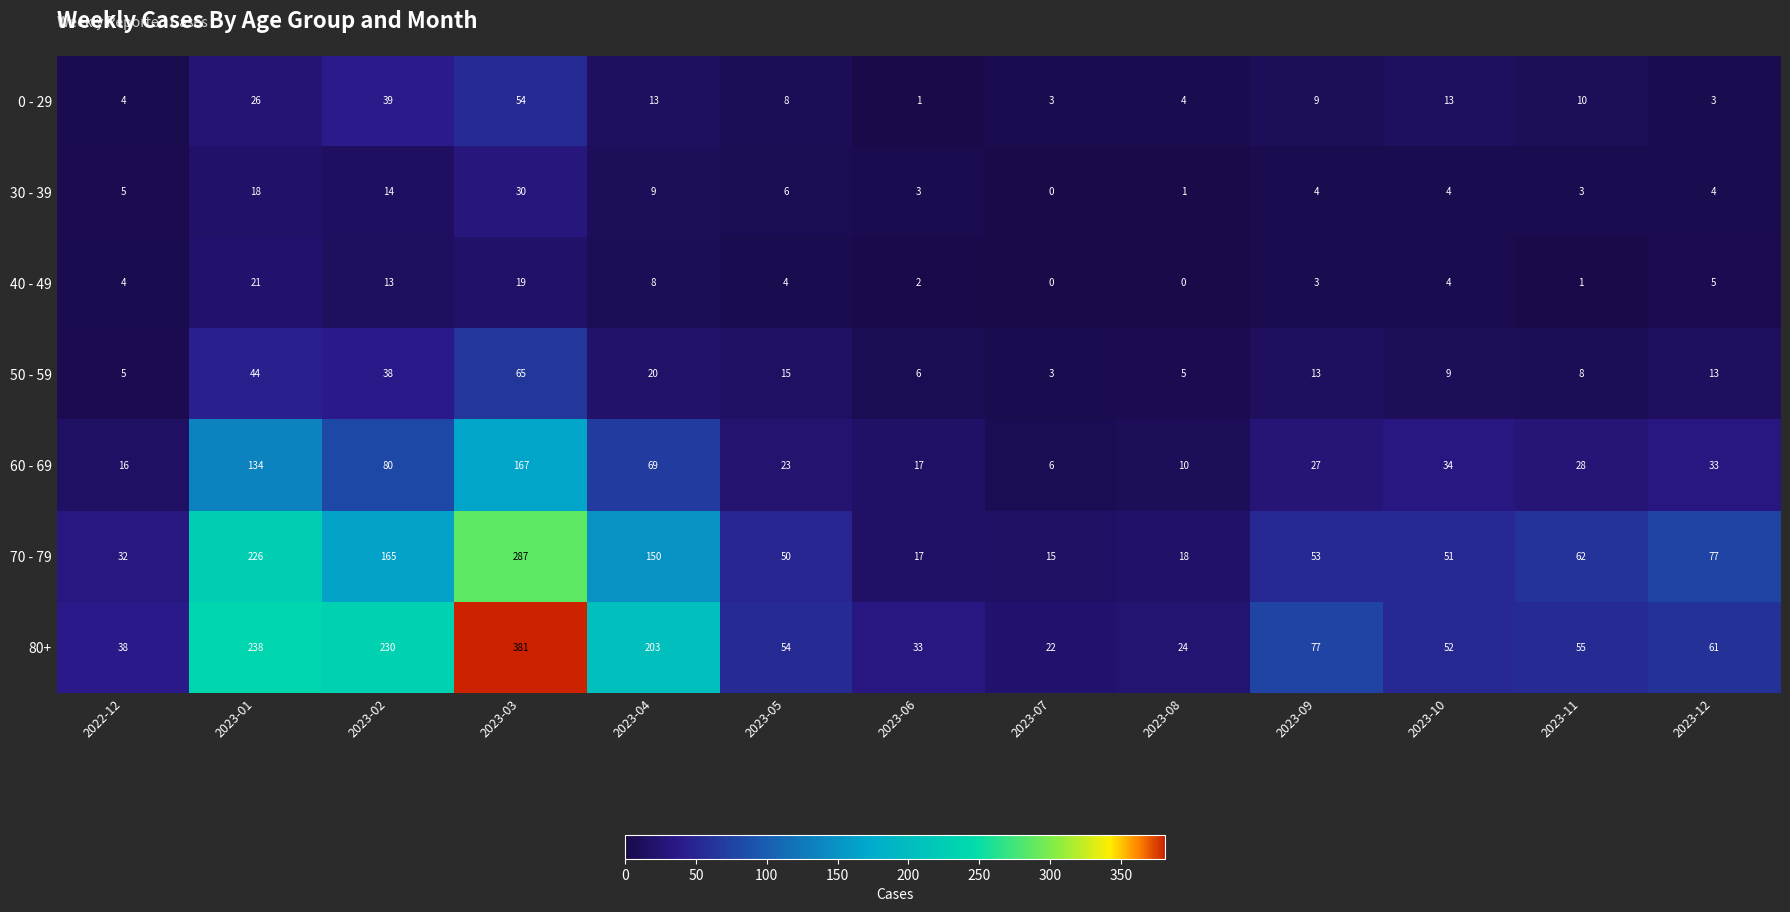

What is the maximum value shown in the chart?

381